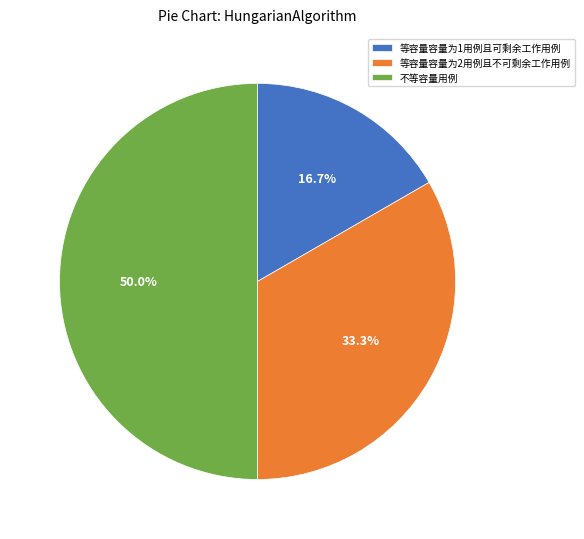

What is the ratio of the value at 等容量容量为1用例且可剩余工作用例 to the value at 不等容量用例?

0.3